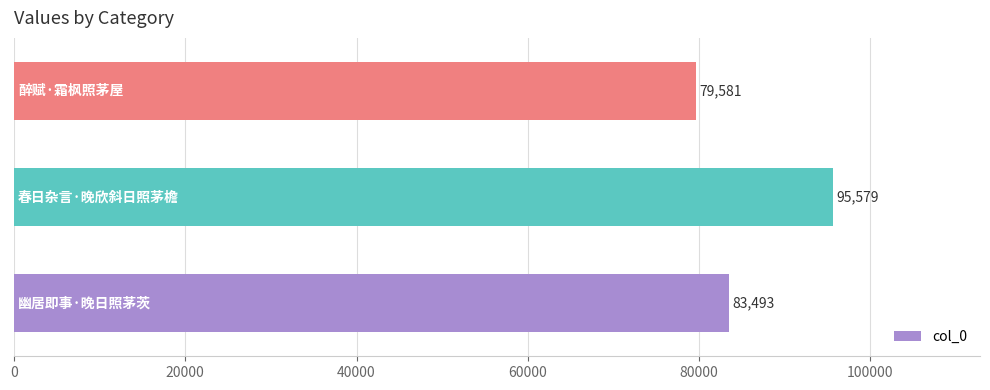

Count the values in the range 79581 to 95579.

3